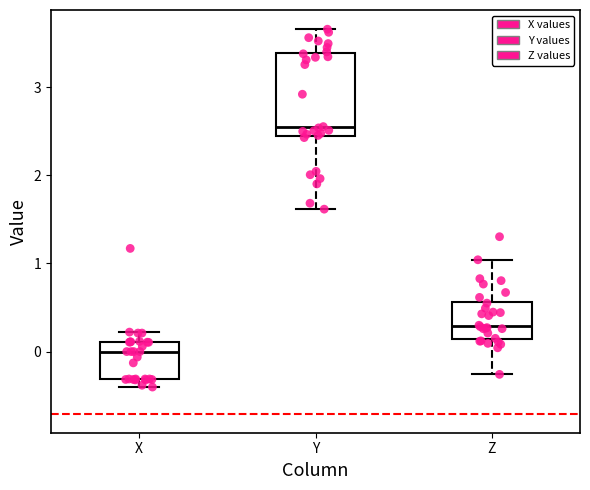

Which box's median line is the highest?

Y